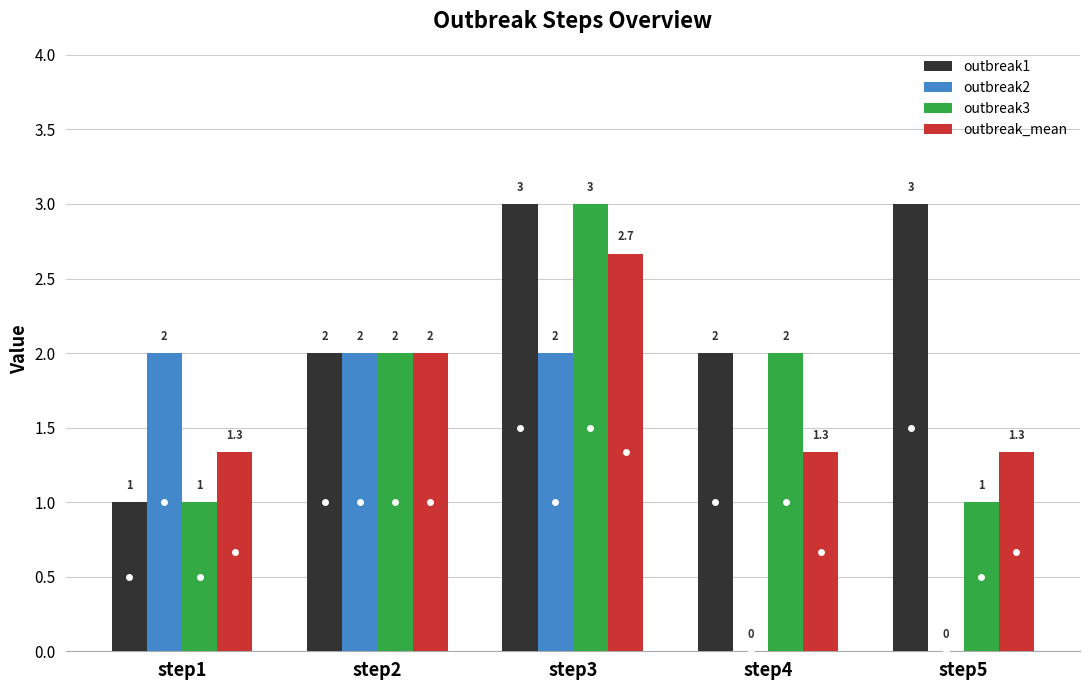

The value of outbreak3 at step3 is 3.0. True or false?

True